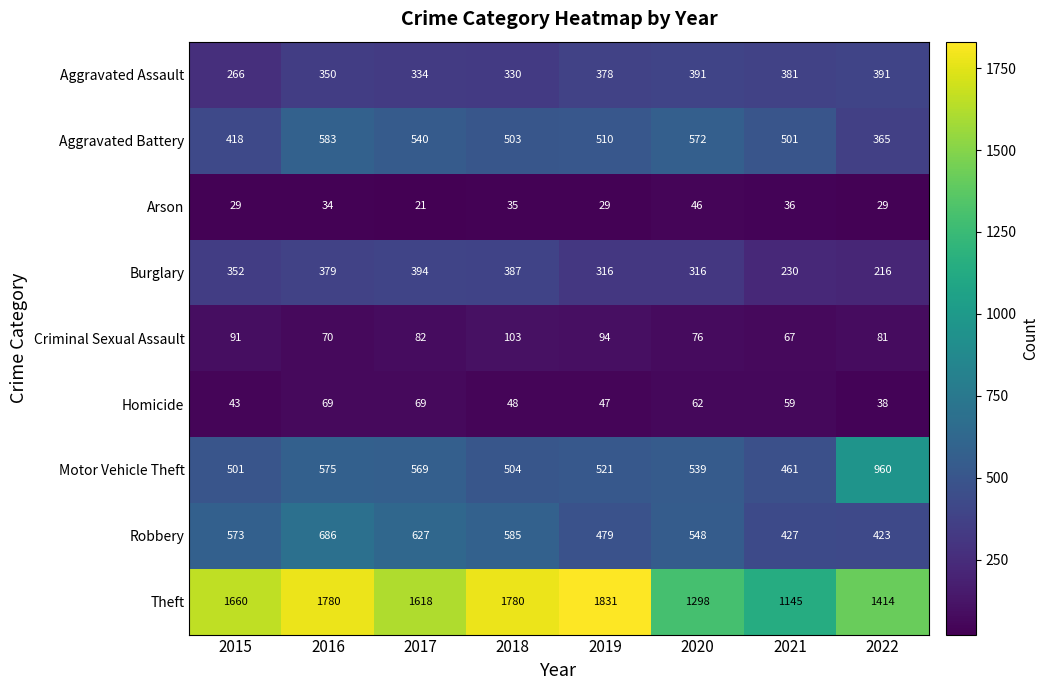

True or false: Robbery has a value of 295 at 2018.

False